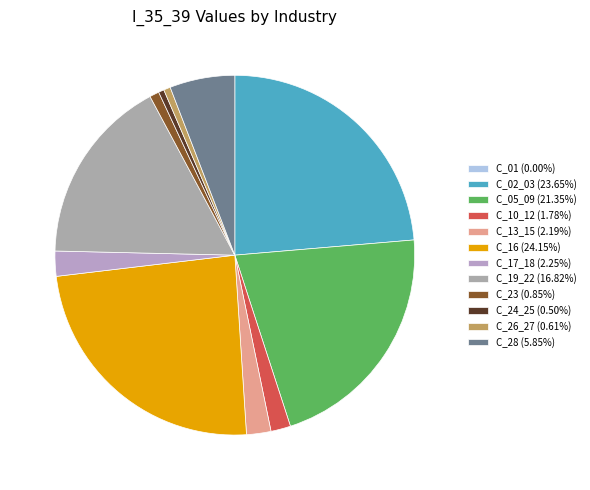

Does C_17_18 represent more than half of the total?

No